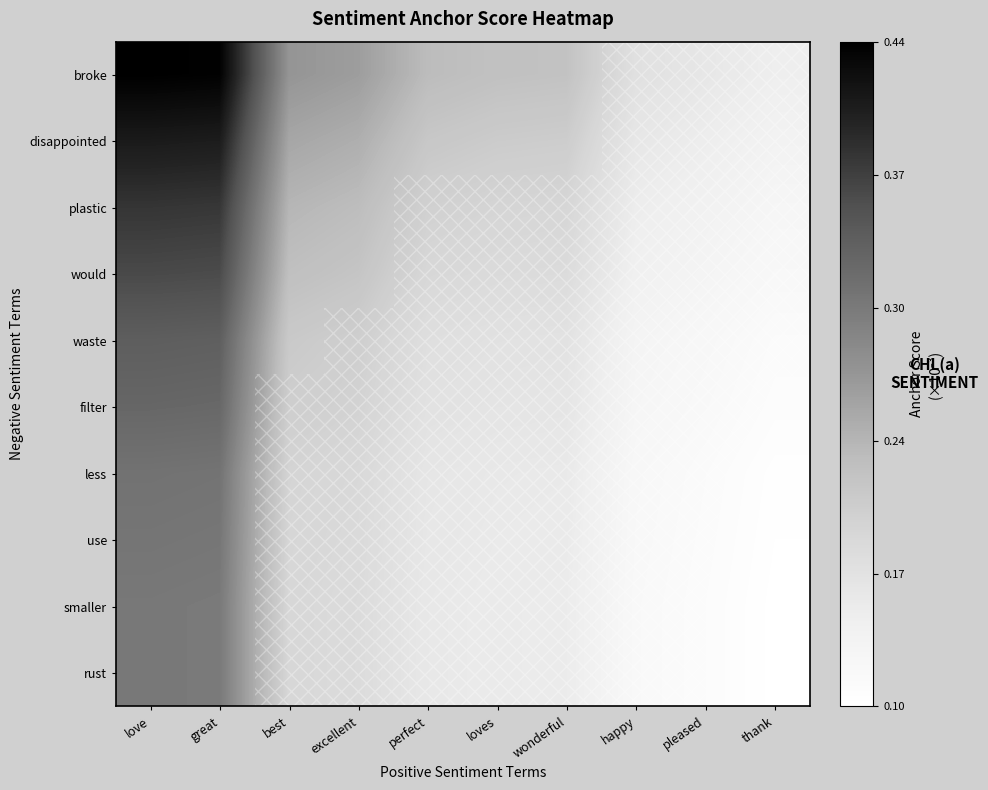

Which series has the largest range (max minus min)?

broke